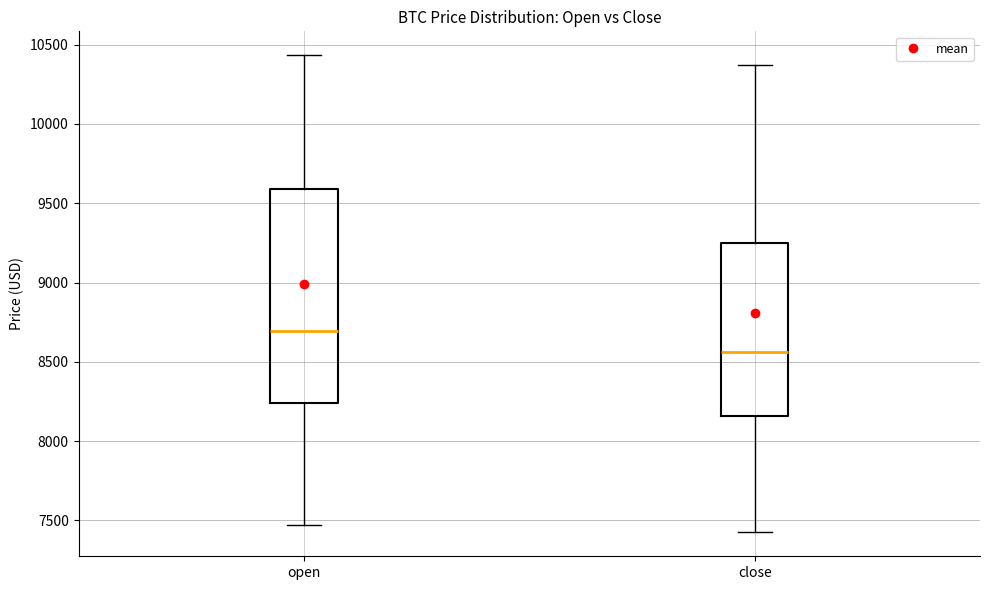

Which box is the tallest, from its lower edge to its upper edge?

open